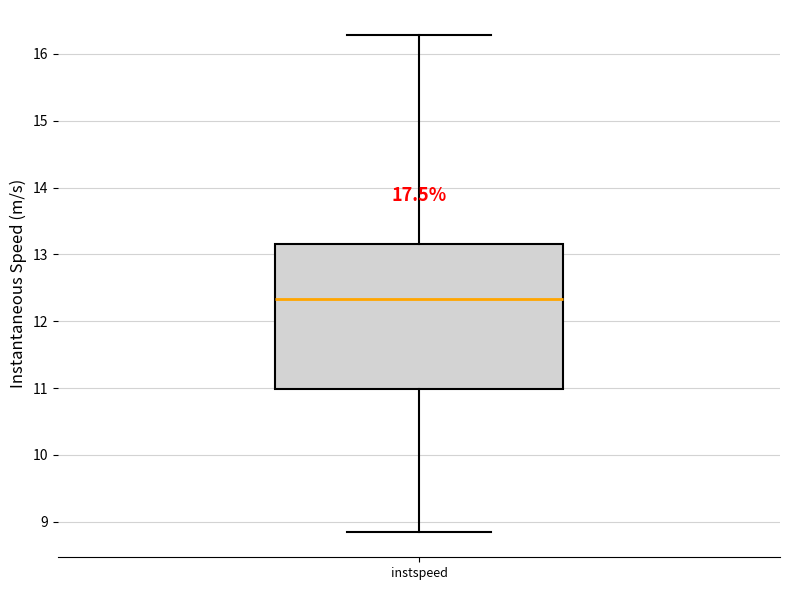

Where does the median line of the box for instspeed sit on the y-axis? The values are not printed on the chart, so give them approximately, as read against the axis.

12.3